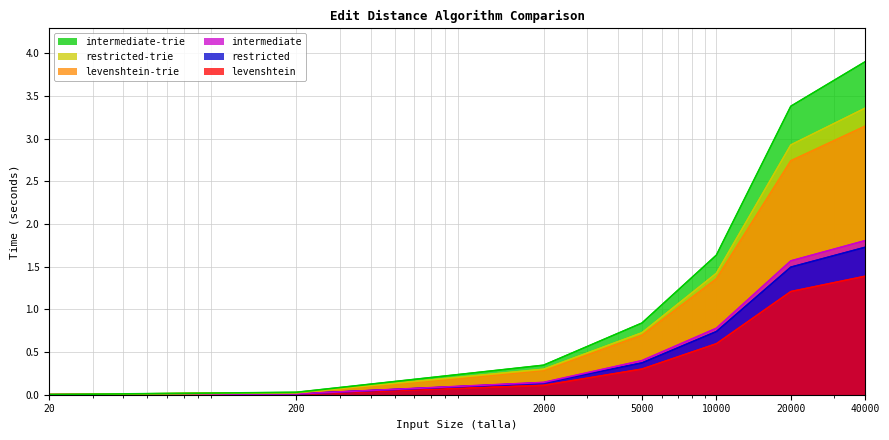

List the labels in order of intermediate value, smallest first.

20, 200, 2000, 5000, 10000, 20000, 40000